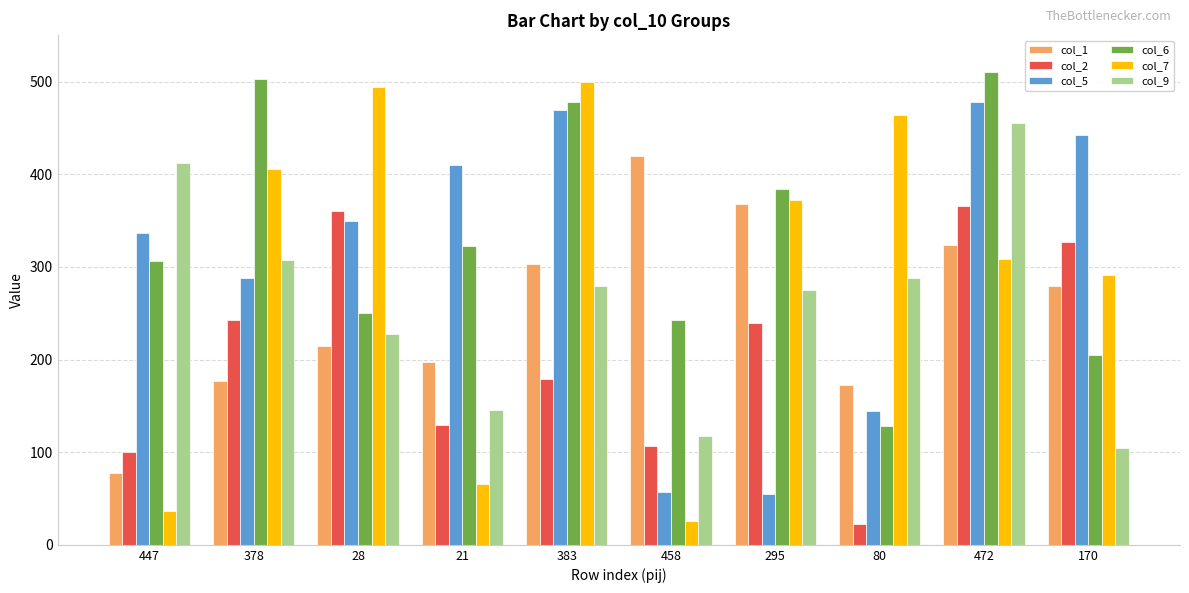

Which series changed the most between 378 and 170?

col_6